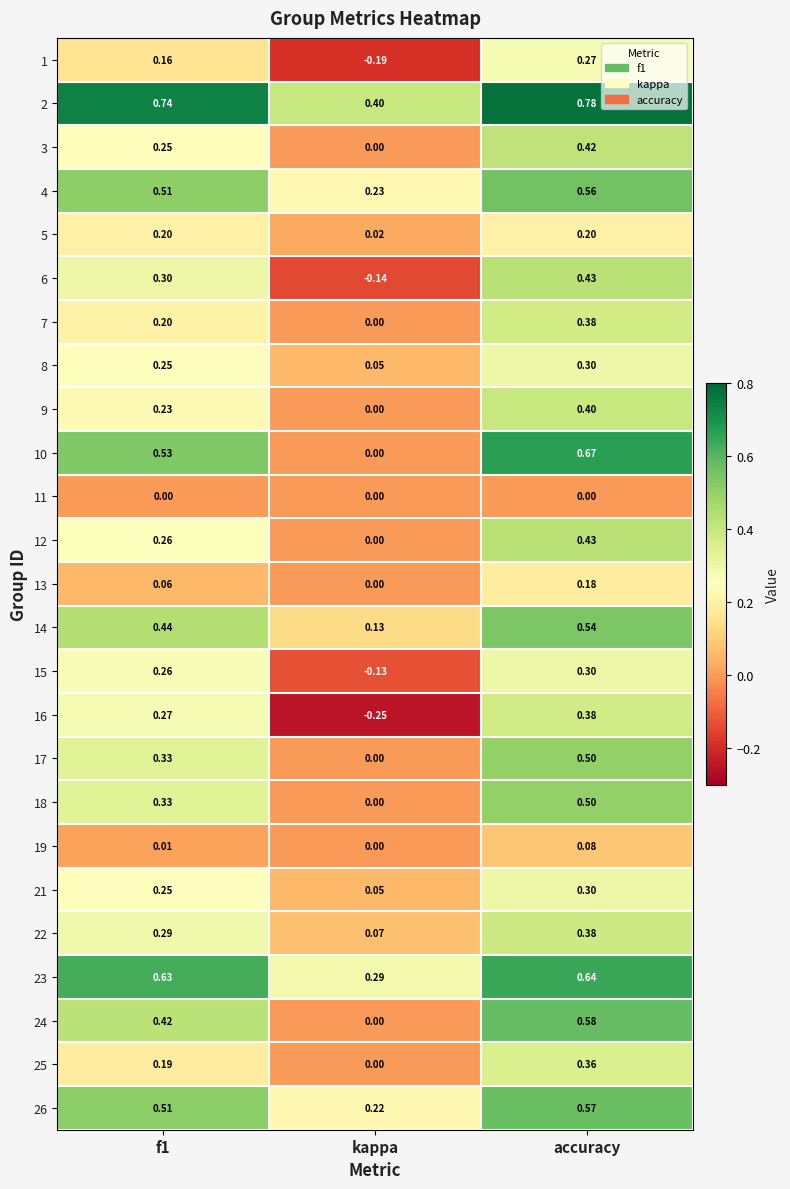

What is the total value across all series at accuracy?

10.2